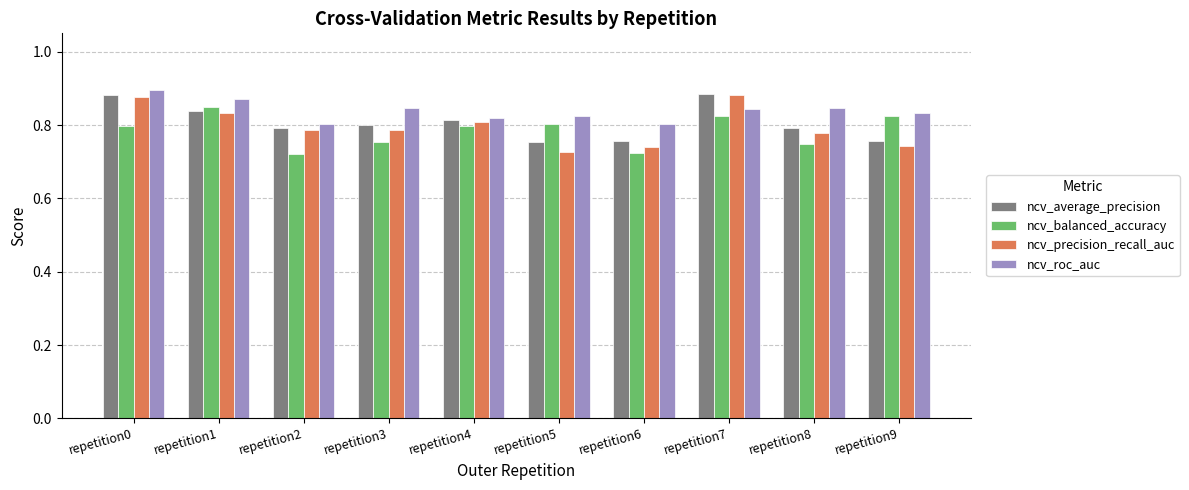

How many ncv_average_precision values are between 0 and 1?

10